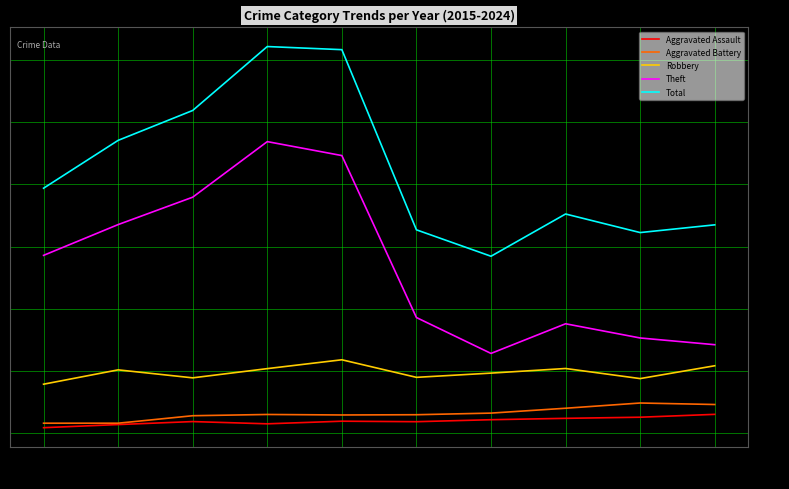

What is the difference between the Theft values at 2024 and 2022?

168